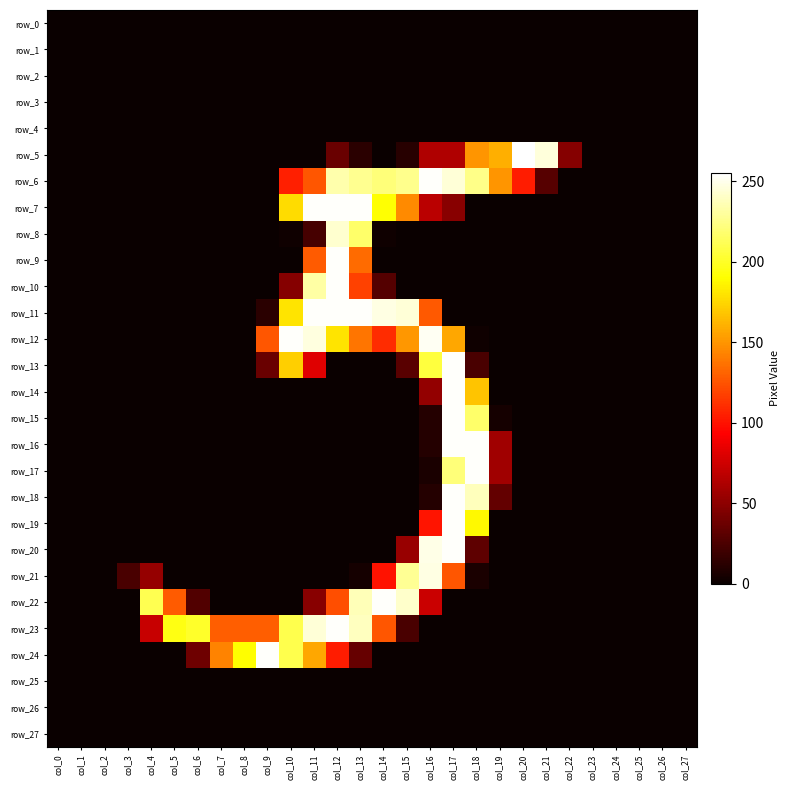

How many data points does each series have?

28